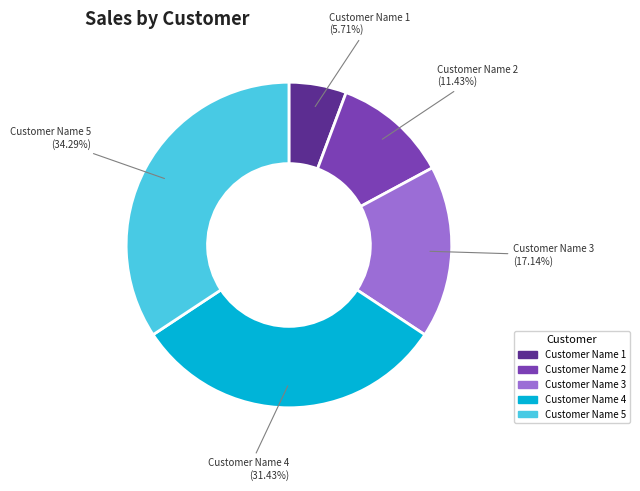

How much of the chart is everything except Customer Name 3?

82.9%